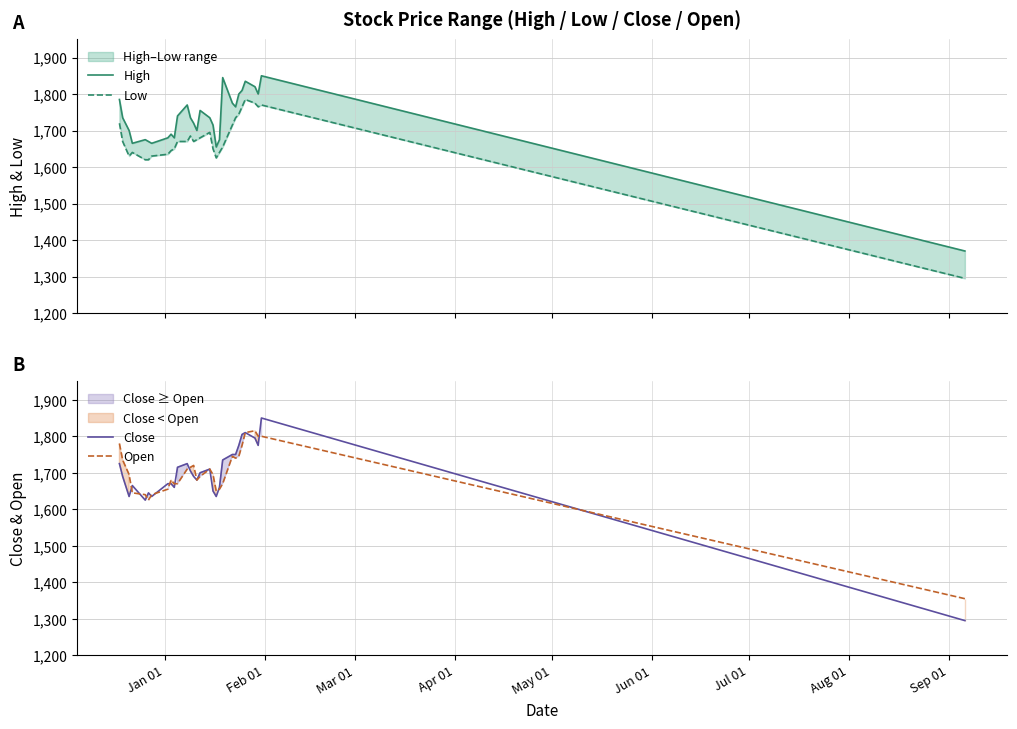

Reading left to right, list all the values displayed in this chart.

High: 1785	1735	1700	1665	1675	1670	1665	1680	1690	1680	1740	1770	1735	1720	1700	1755	1735	1715	1655	1675	1845	1775	1765	1800	1810	1835	1820	1800	1850	1370
Low: 1720	1670	1630	1640	1620	1620	1630	1635	1645	1650	1670	1670	1685	1670	1675	1680	1695	1650	1625	1640	1655	1715	1735	1745	1765	1785	1775	1765	1770	1295
Close: 1725	1690	1635	1665	1625	1645	1635	1670	1670	1660	1715	1725	1705	1690	1680	1700	1710	1650	1635	1660	1735	1750	1750	1775	1805	1810	1795	1775	1850	1295
Open: 1780	1735	1695	1645	1640	1625	1640	1655	1680	1670	1670	1710	1715	1720	1680	1690	1710	1695	1650	1655	1670	1745	1740	1745	1775	1810	1815	1800	1800	1355